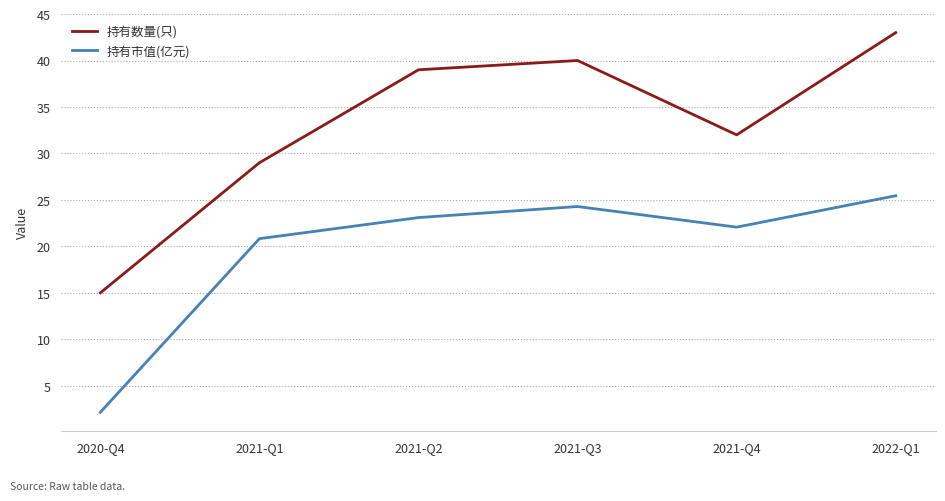

Read the 持有数量(只) value at 2021-Q1.

29.0